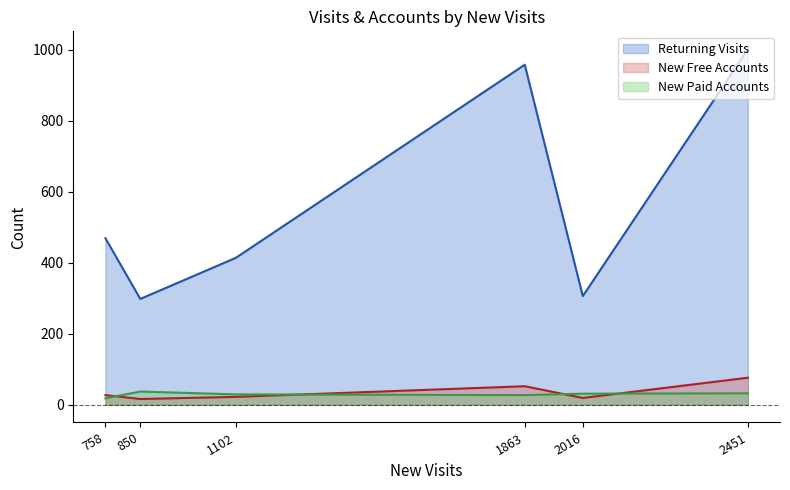

At how many categories does at least one series exceed 282?

6